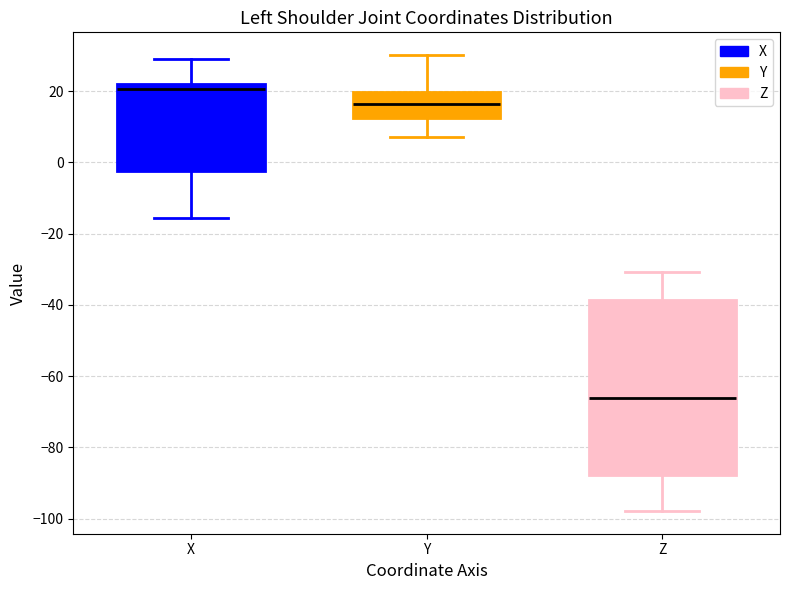

Comparing the boxes themselves (not the whiskers), which one is the tallest?

Z